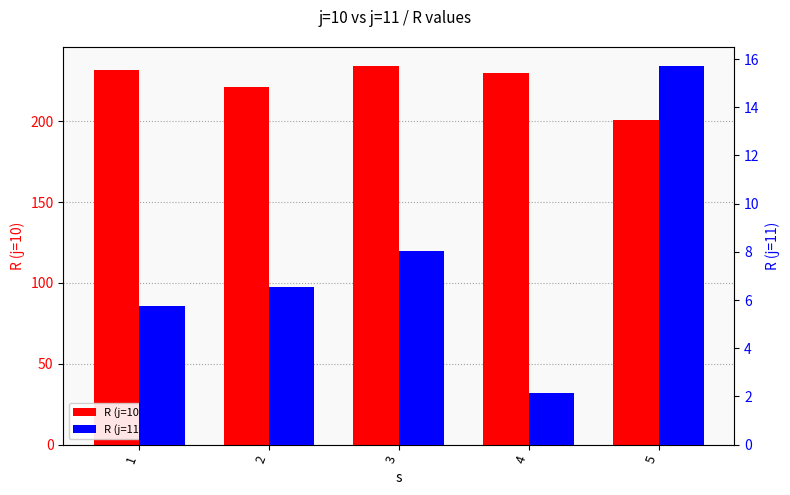

At which label does R (j=10) first exceed 229?

1